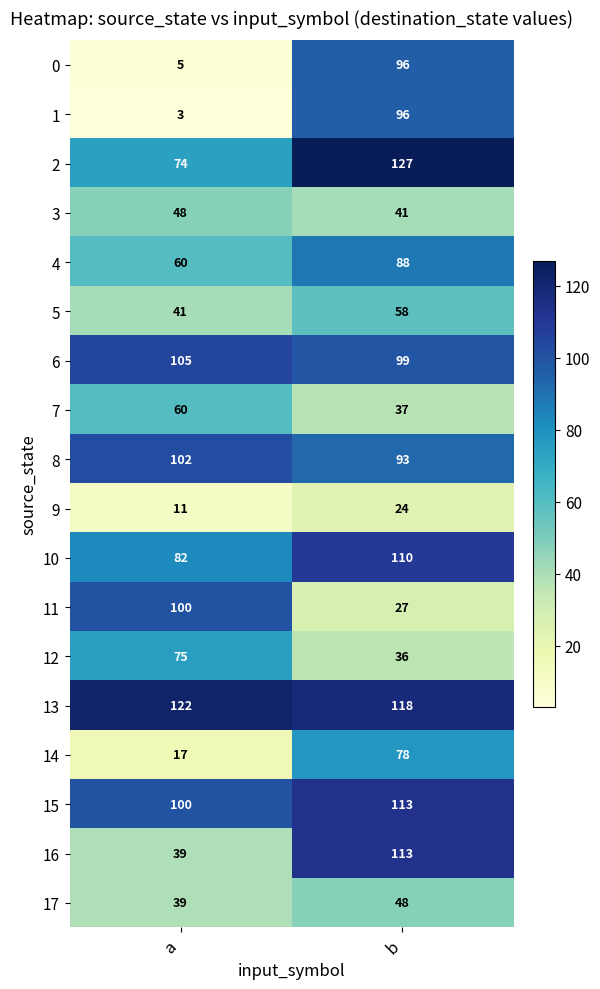

Between a and b, which series saw the biggest shift?

1